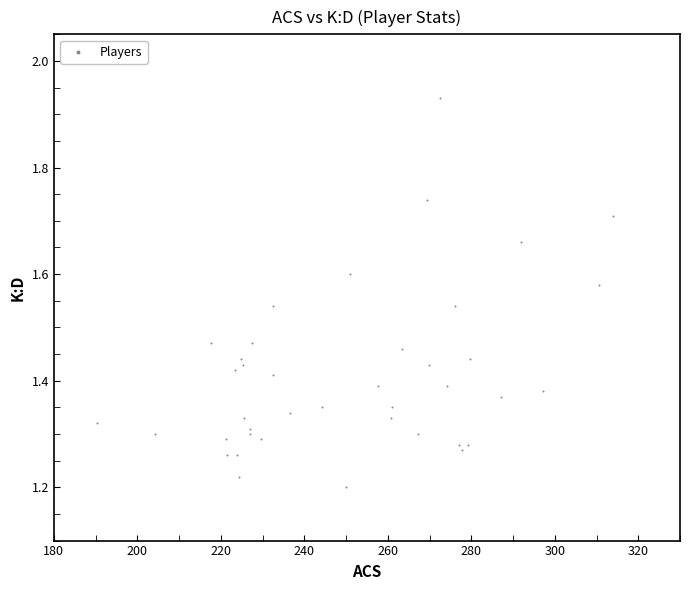

What is the range of Y values (max minus min)?

0.7